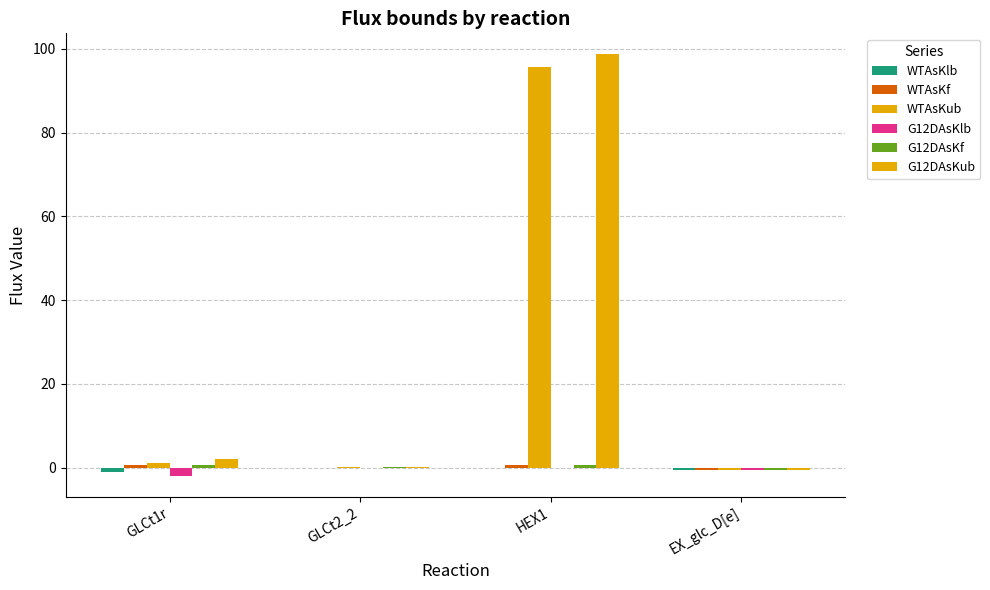

List the series in order of their peak value, lowest first.

WTAsKlb, G12DAsKlb, G12DAsKf, WTAsKf, WTAsKub, G12DAsKub